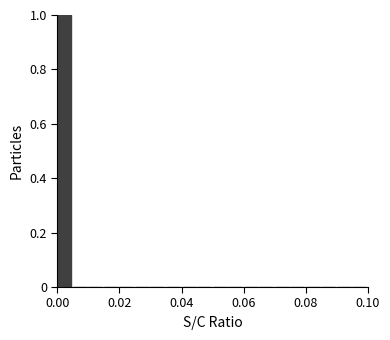

Read against the x-axis, roughly where is the centre of the tallest bar?

0.002